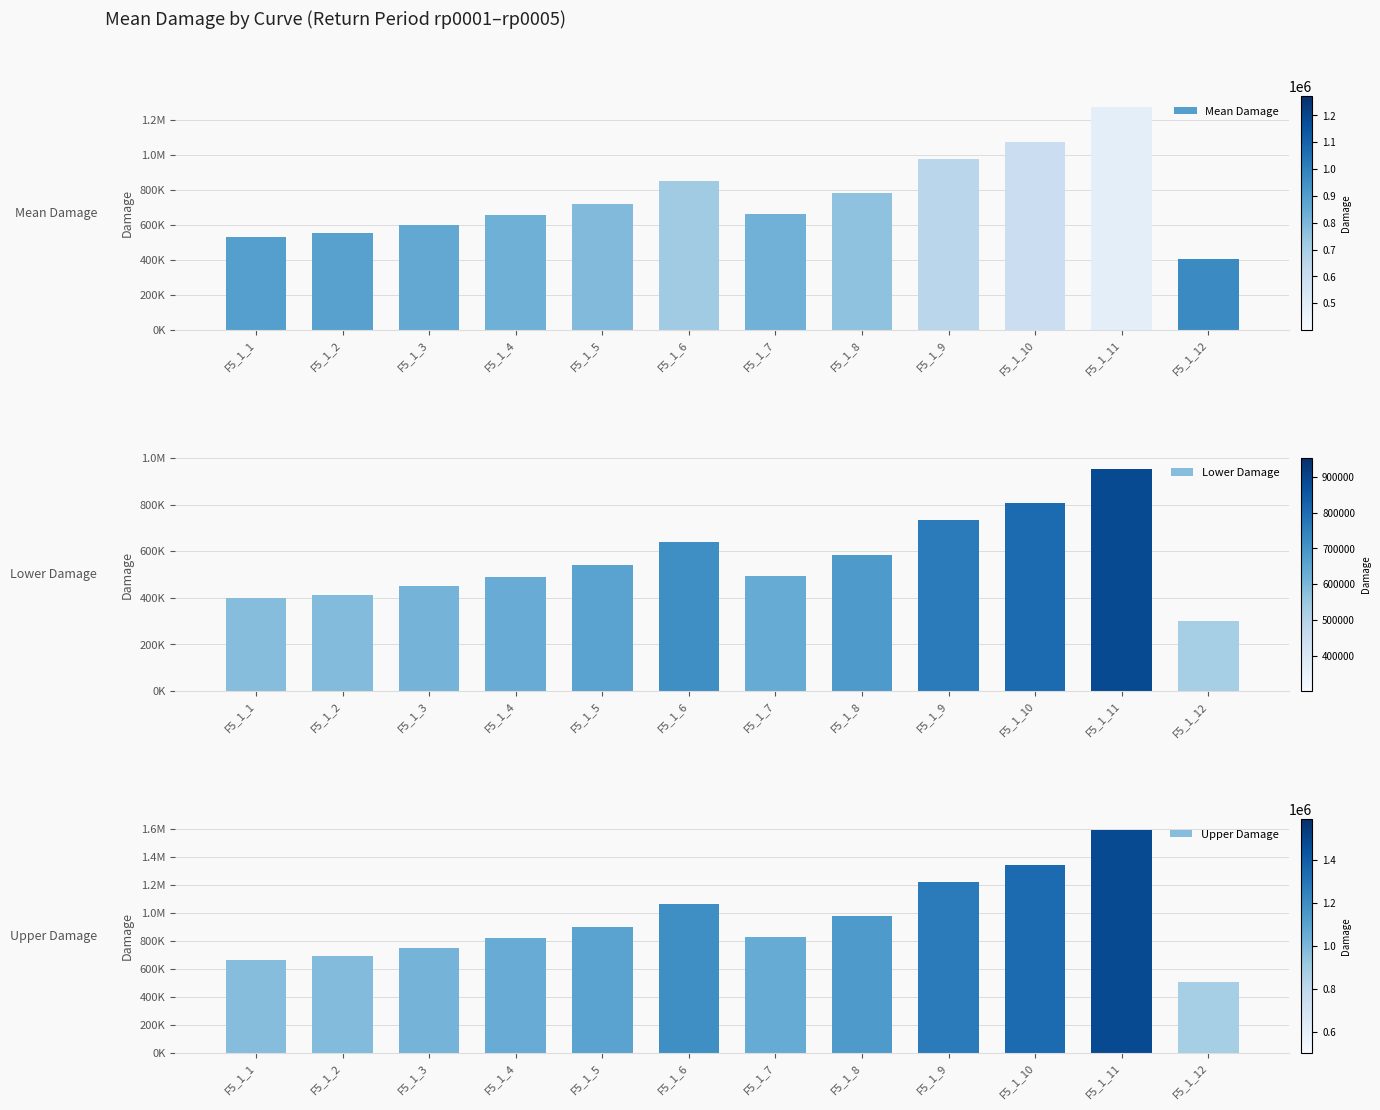

The value of Mean Damage at F5_1_12 is 401794.6. True or false?

True